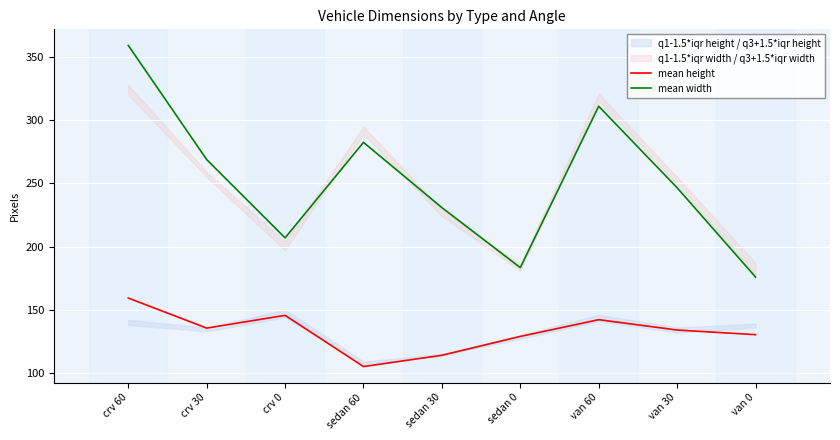

In mean width, how many points are lower than both neighbors (excluding endpoints)?

2